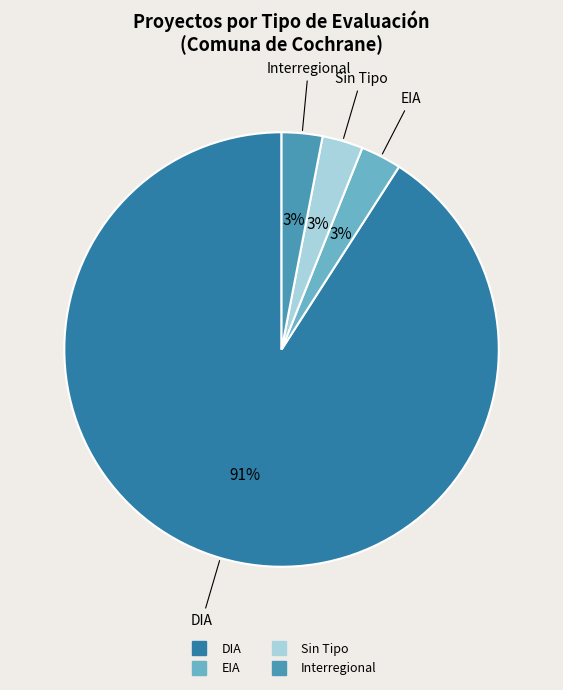

To the nearest percent, what is the average slice percentage?

25%